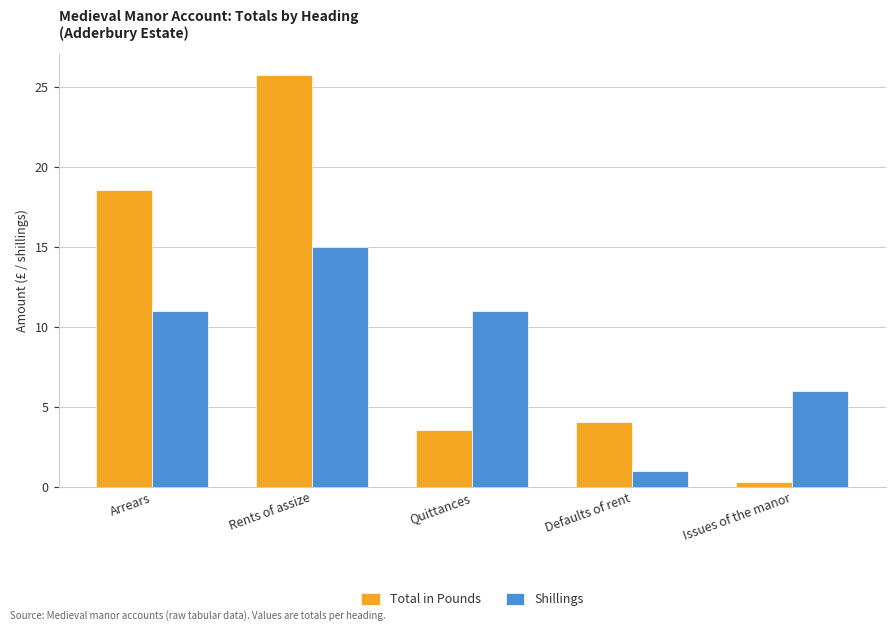

The value of Total in Pounds at Defaults of rent is 4.1. True or false?

True